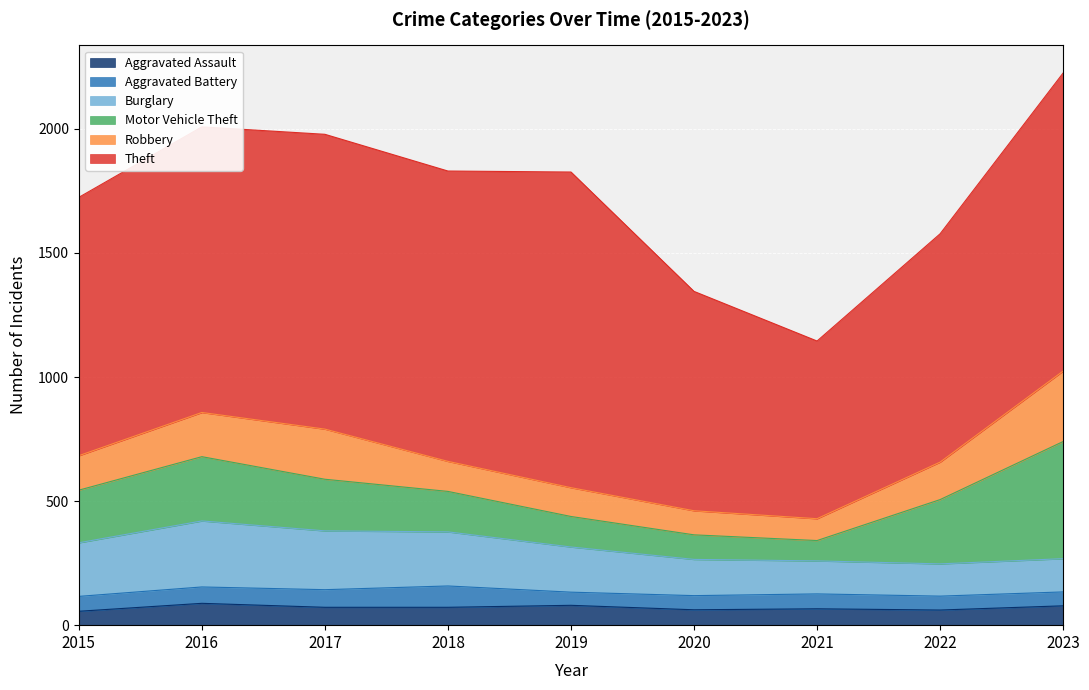

What is the total value across all series at 2019?

1826